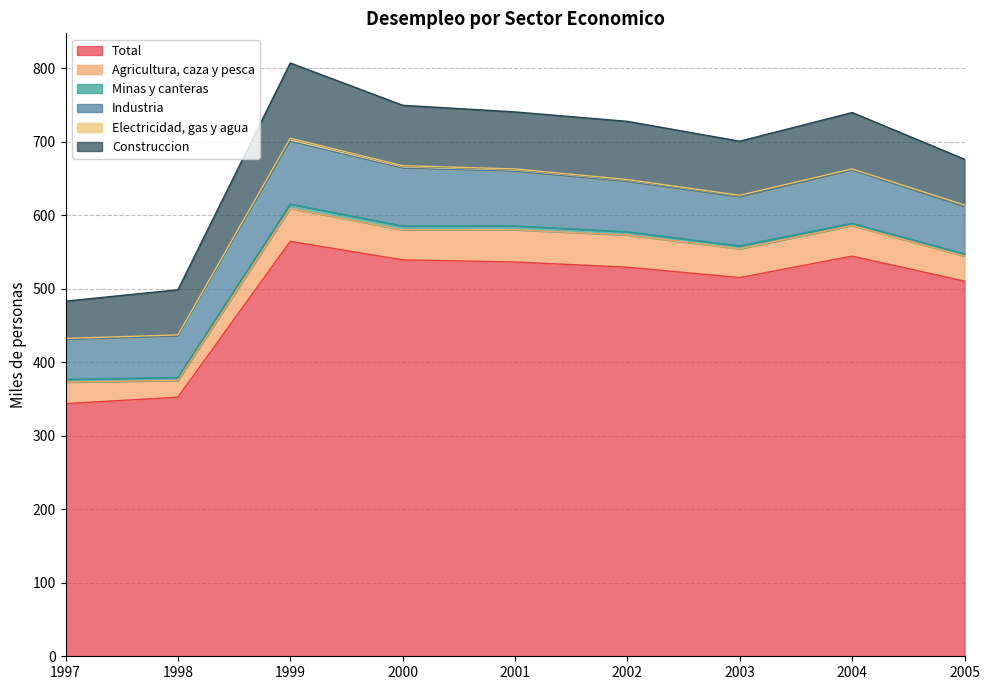

At which label is Electricidad, gas y agua closest to 3?

2002